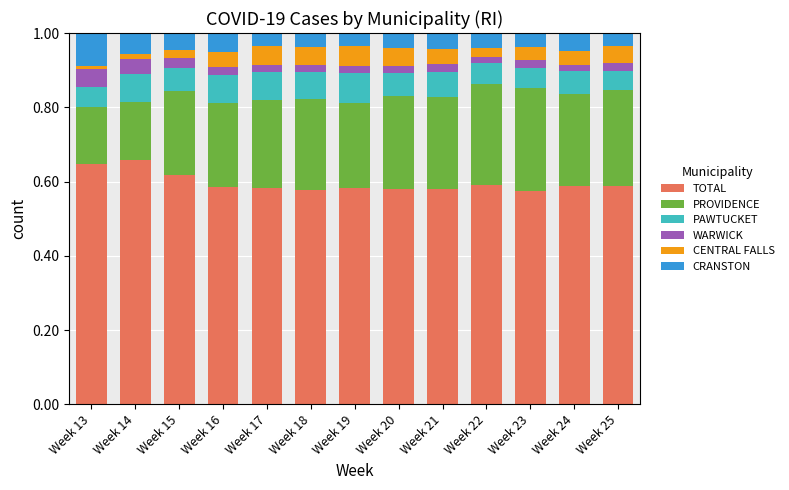

True or false: TOTAL has a value of 1.0 at Week 17.

False